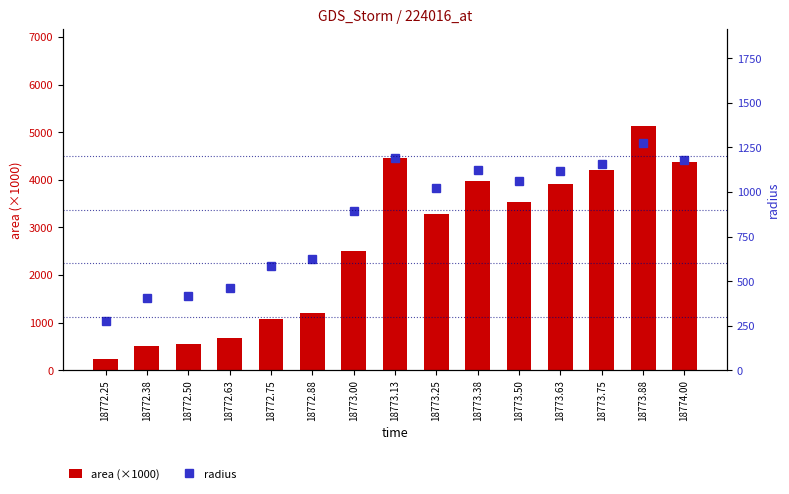

What are all the series names shown in the legend?

area (×1000), radius